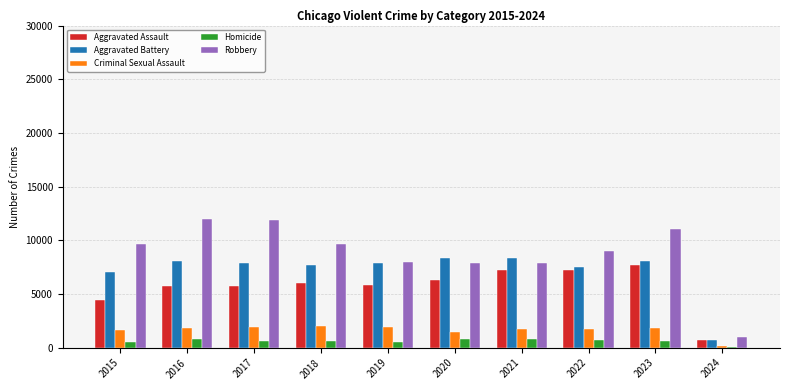

Which series has the largest total across all categories?

Robbery